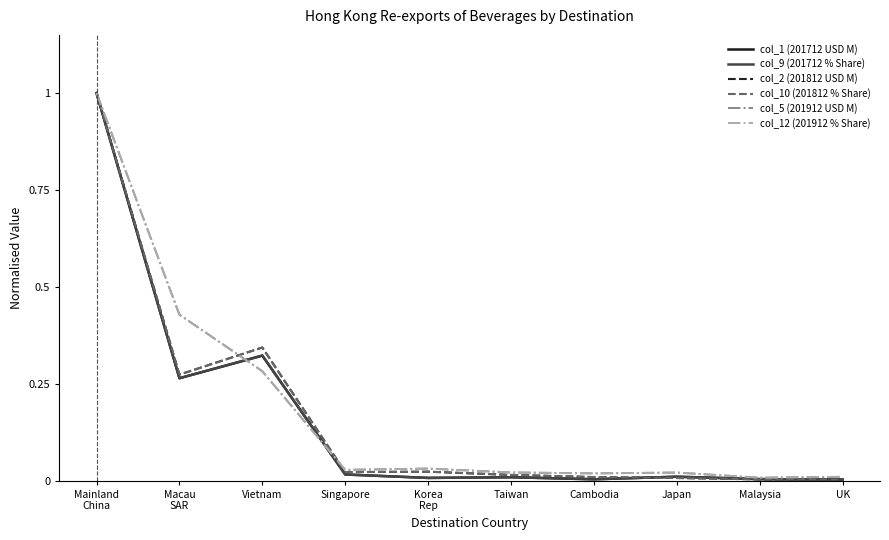

What is the highest value of the col_5 (201912 USD M) series?

1.0